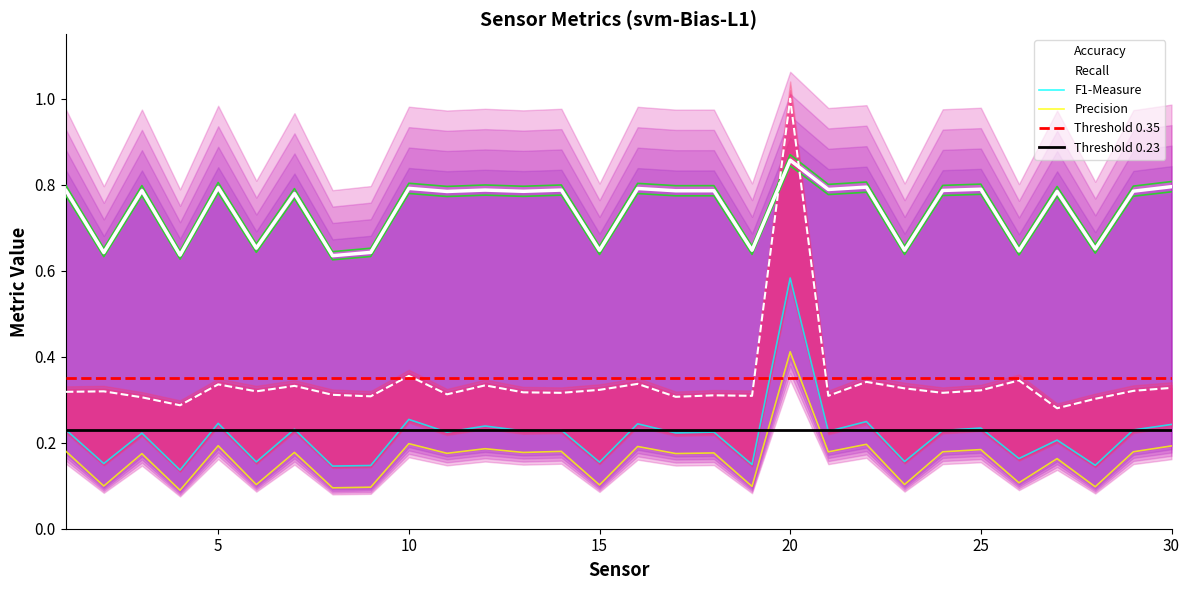

Read the Precision value at 23.

0.1